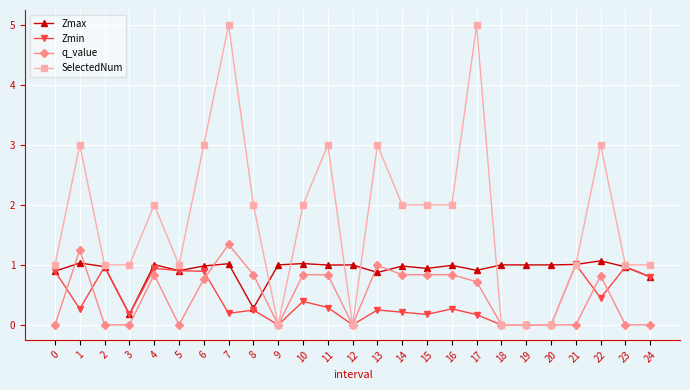

What is the value of the Zmax point at the 4th from the left?

0.2